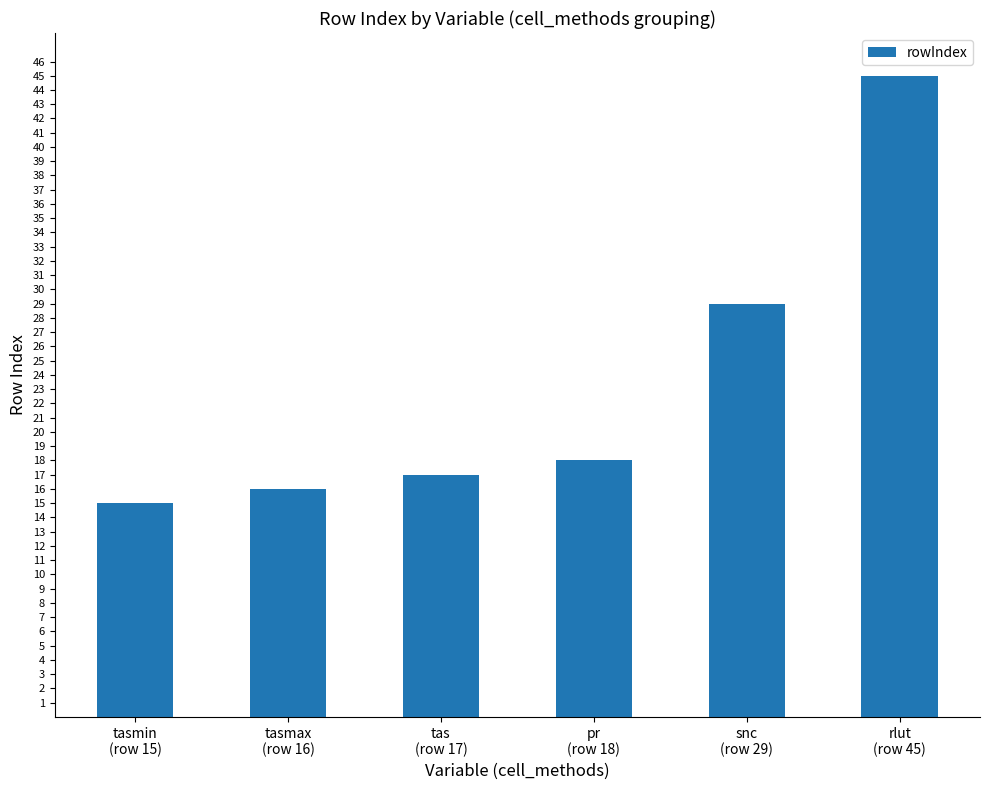

Rank the categories by value from lowest to highest.

tasmin
(row 15), tasmax
(row 16), tas
(row 17), pr
(row 18), snc
(row 29), rlut
(row 45)